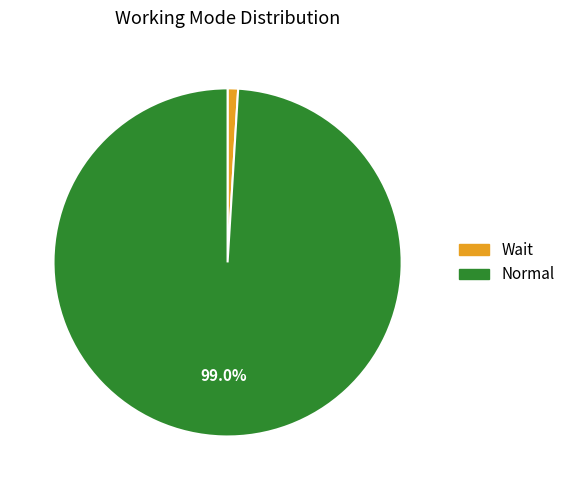

Is it true that Normal is 86% of the pie?

False